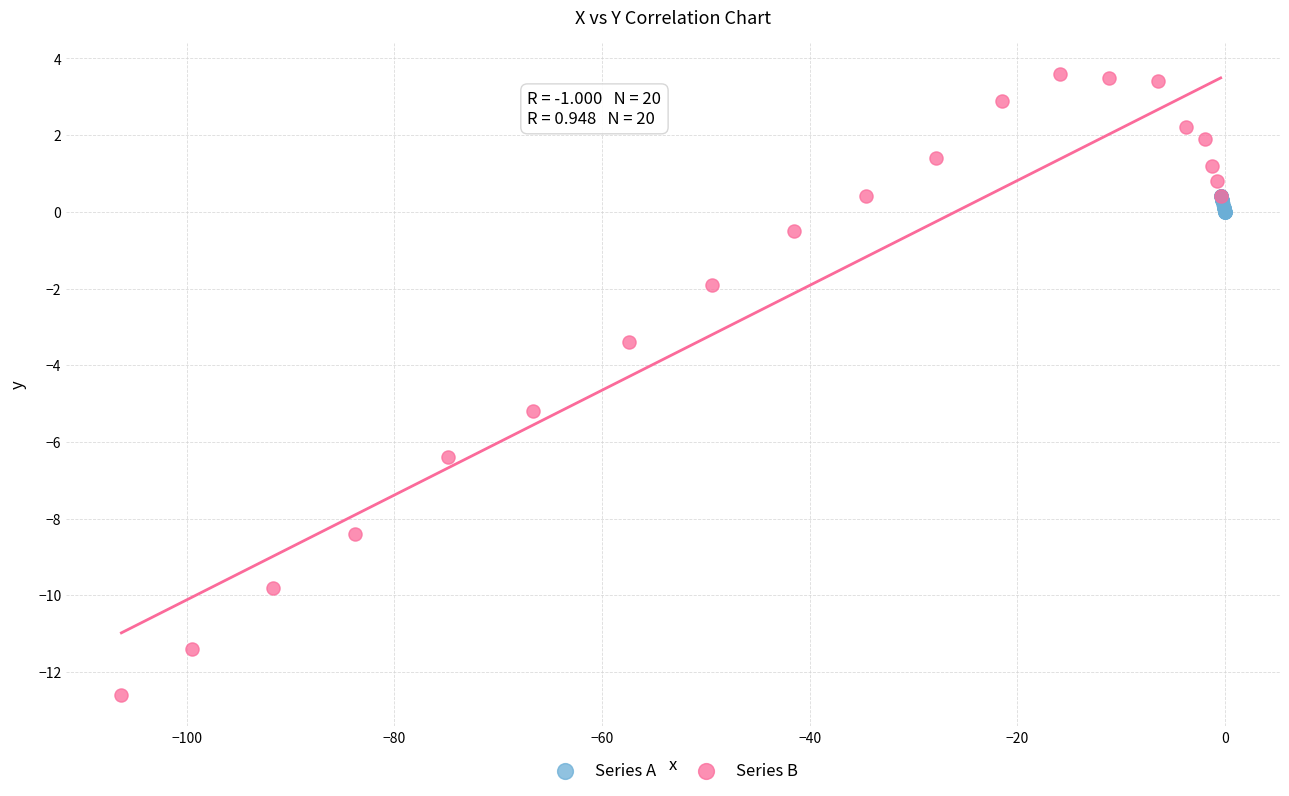

Which series reaches the minimum Y coordinate?

Series B